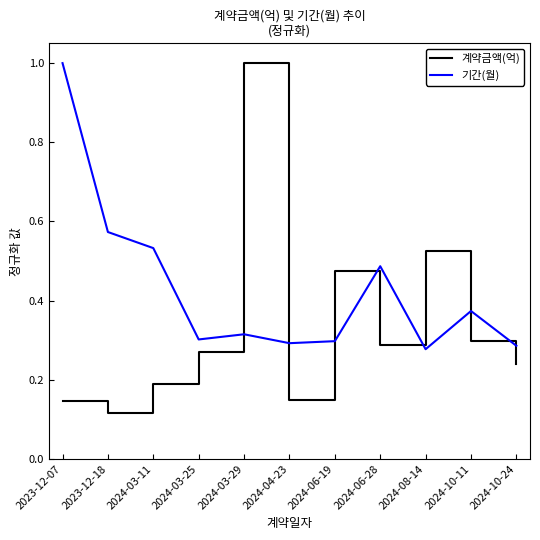

Is this an area chart (filled region under the line)?

No